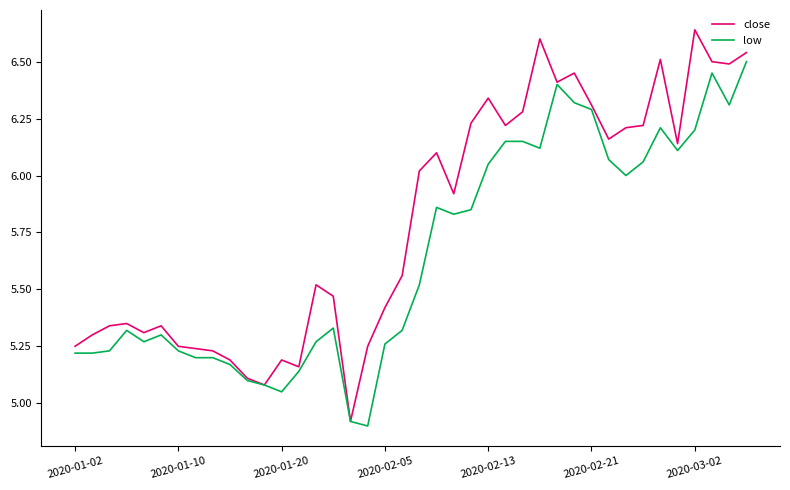

List the series in order of their peak value, lowest first.

low, close